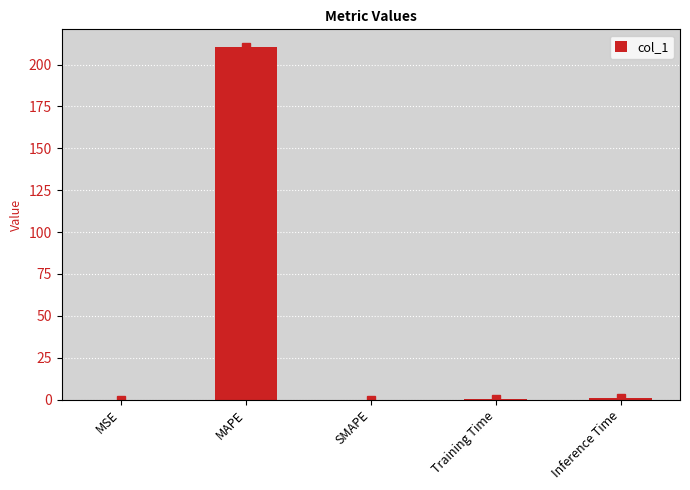

The value at Training Time is 0.1. True or false?

True